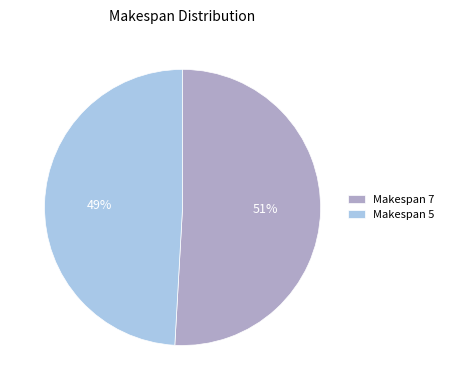

What percentage is the Makespan 7 slice, to the nearest percent?

51%